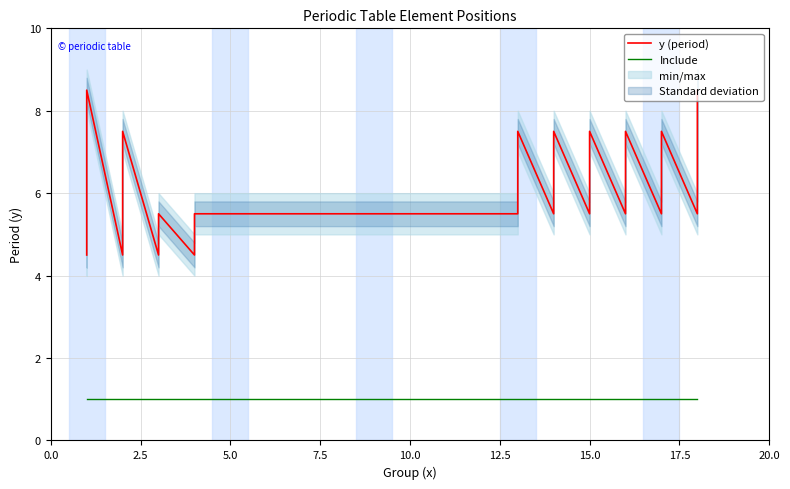

How many y (period) values are between 5 and 7?

26